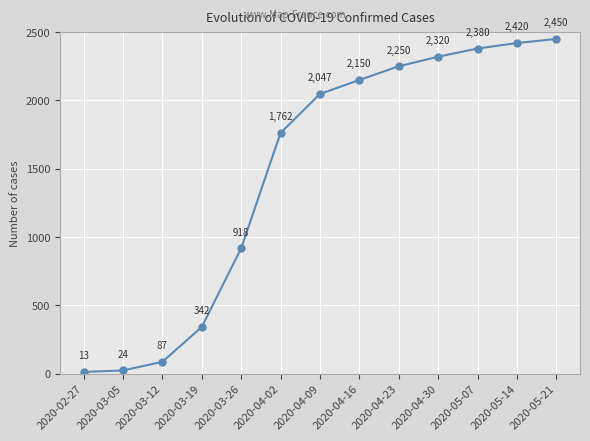

Rank the categories by value from lowest to highest.

2020-02-27, 2020-03-05, 2020-03-12, 2020-03-19, 2020-03-26, 2020-04-02, 2020-04-09, 2020-04-16, 2020-04-23, 2020-04-30, 2020-05-07, 2020-05-14, 2020-05-21